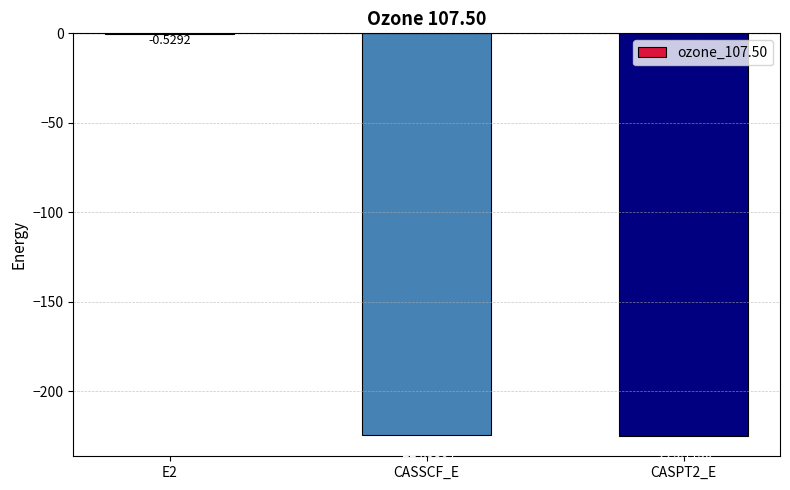

Between E2 and CASSCF_E, which is larger?

E2